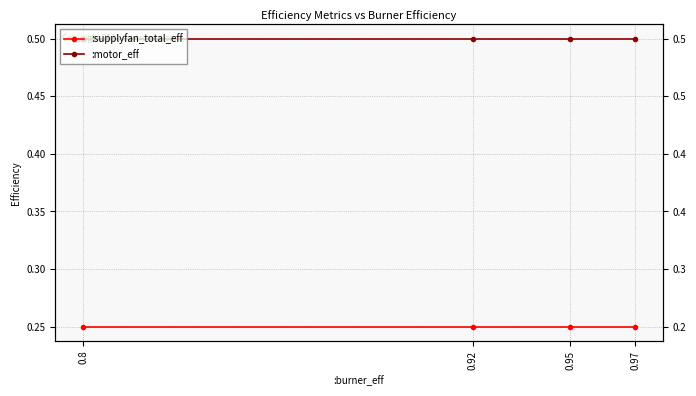

What is the average value of the :motor_eff series?

0.5